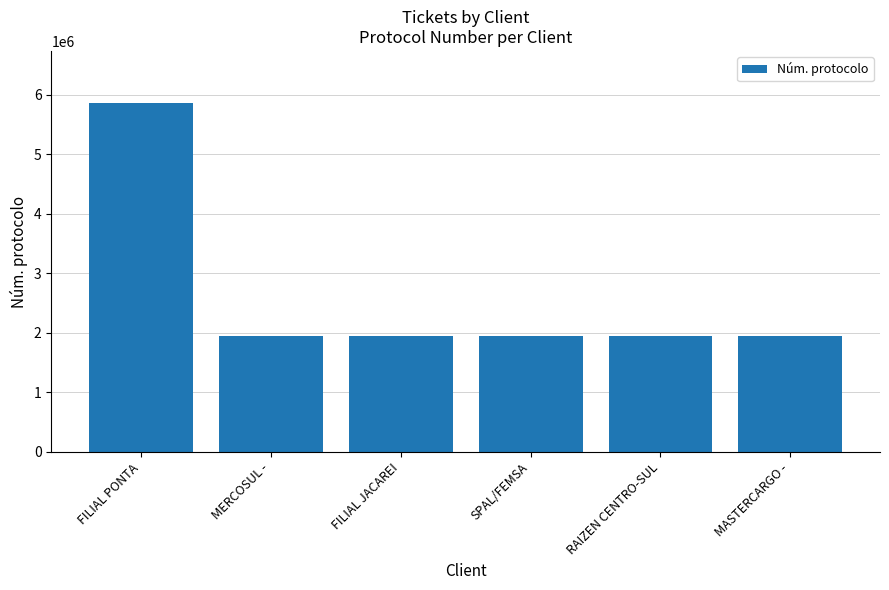

The value at MASTERCARGO - is 1951796. True or false?

True